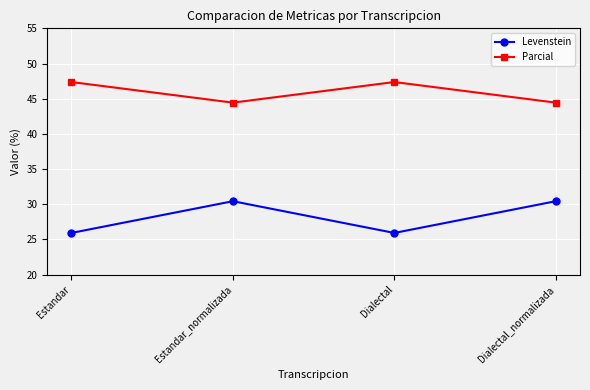

True or false: Parcial and Levenstein intersect in this chart.

False